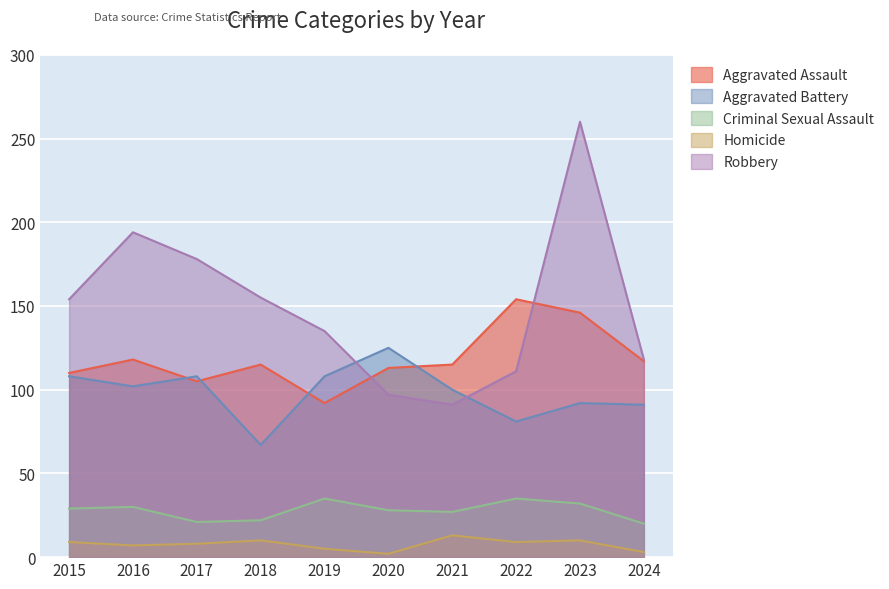

Where is the first local minimum for Criminal Sexual Assault?

2017